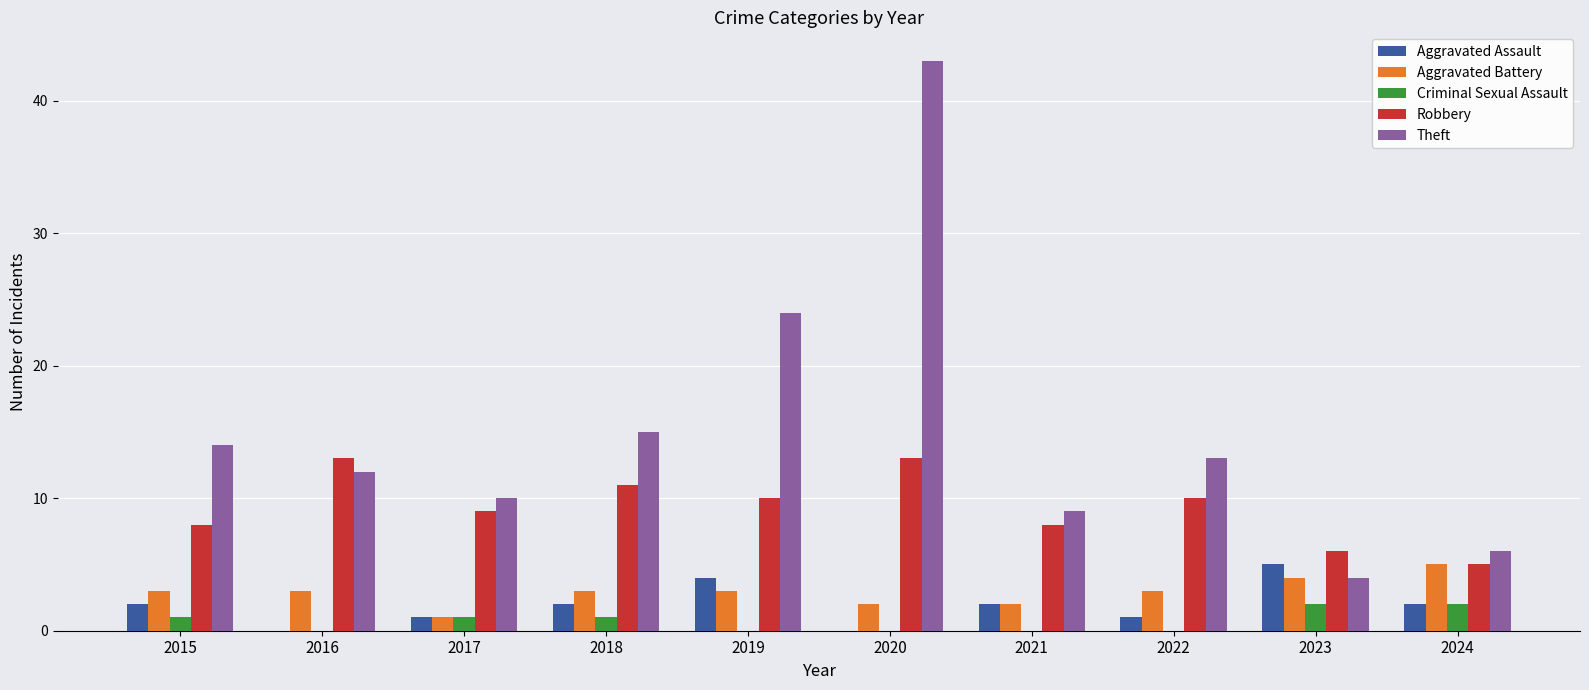

The value of Theft at 2020 is 43. True or false?

True